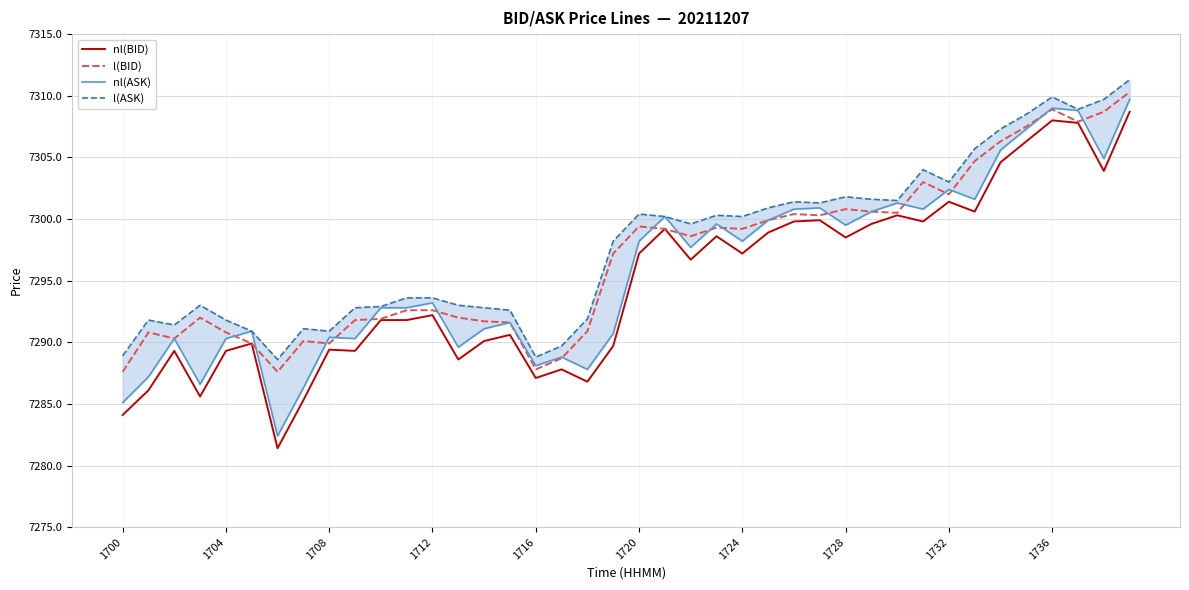

True or false: l(BID) has a value of 7292.6 at 11.

True